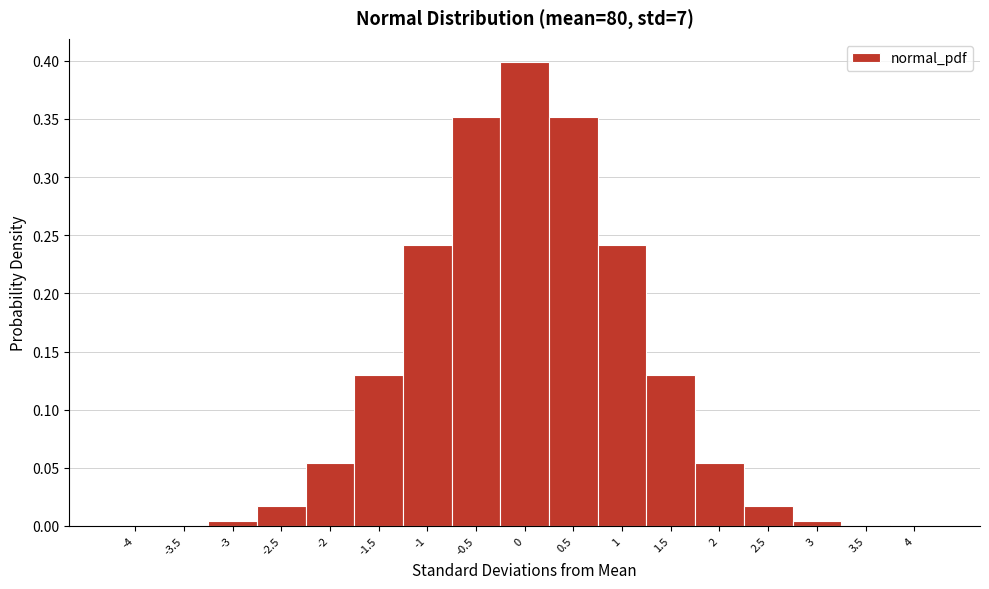

Which range on the x-axis has the tallest bar?

-0.25 to 0.25